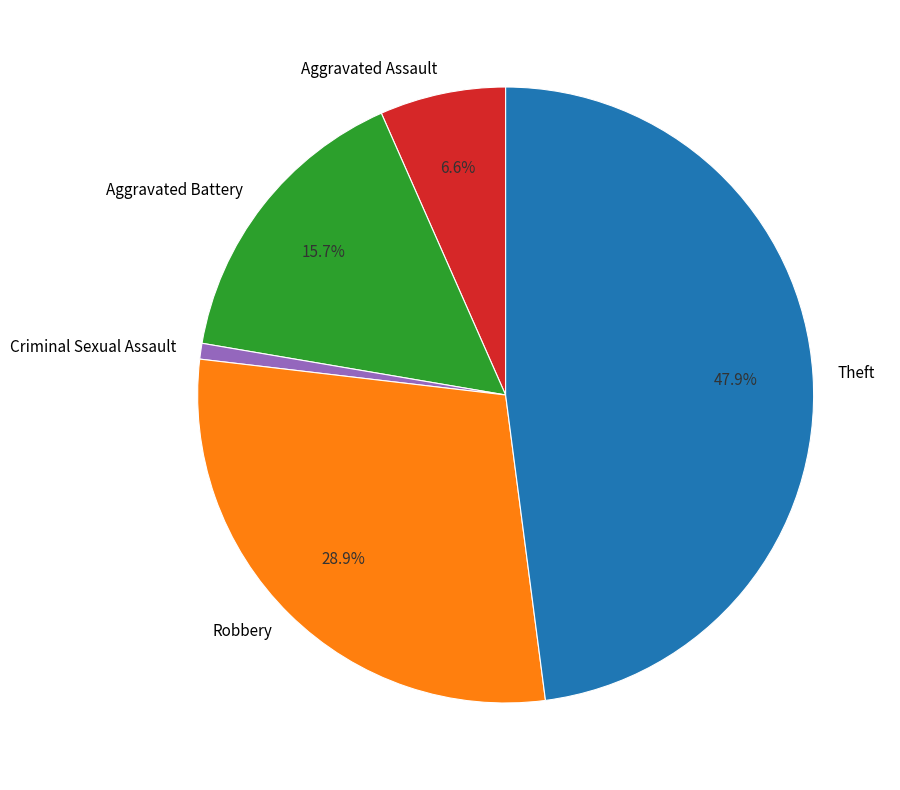

To the nearest percent, what portion does Theft represent?

48%